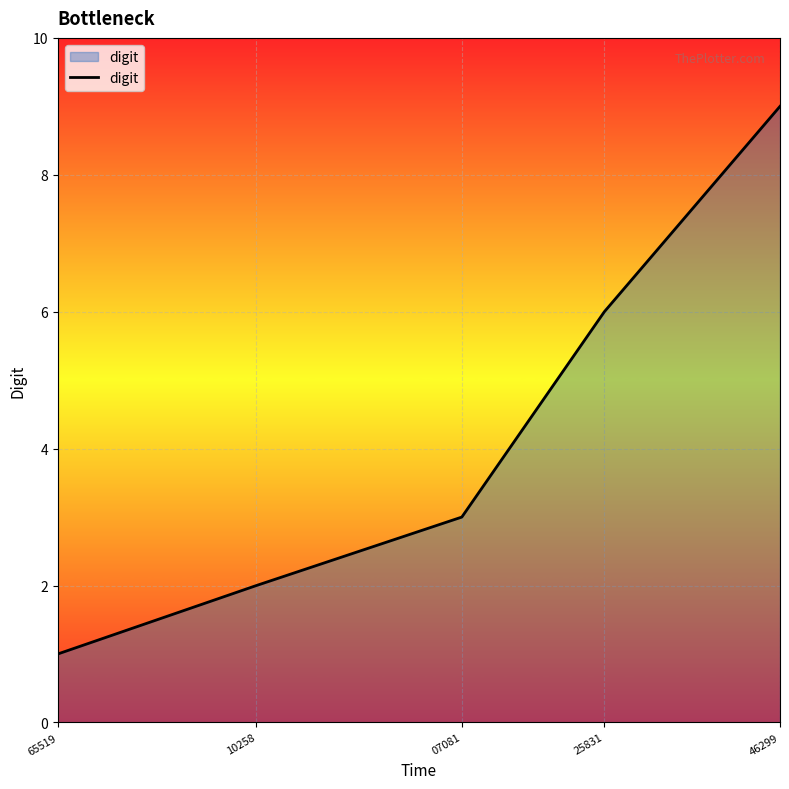

At which label is the value closest to 5?

25831